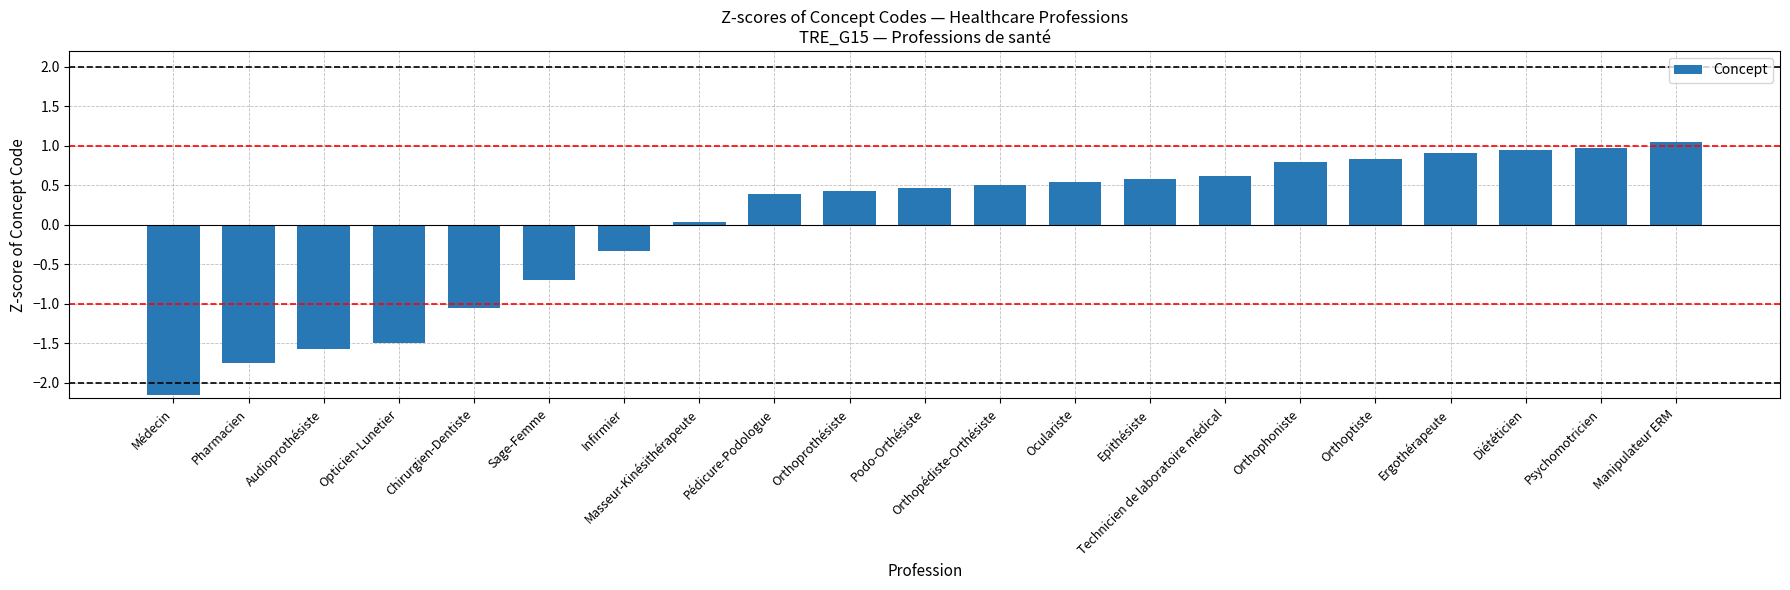

What value does the data have at Diététicien?

0.9